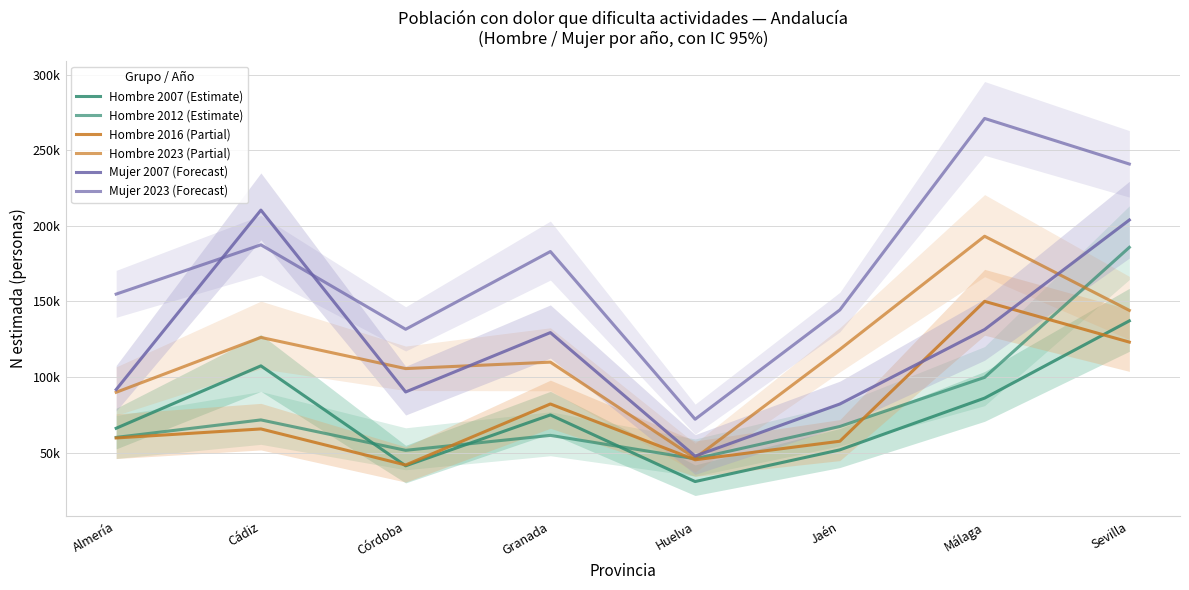

What is the difference between the highest and lowest values at Sevilla?

117747